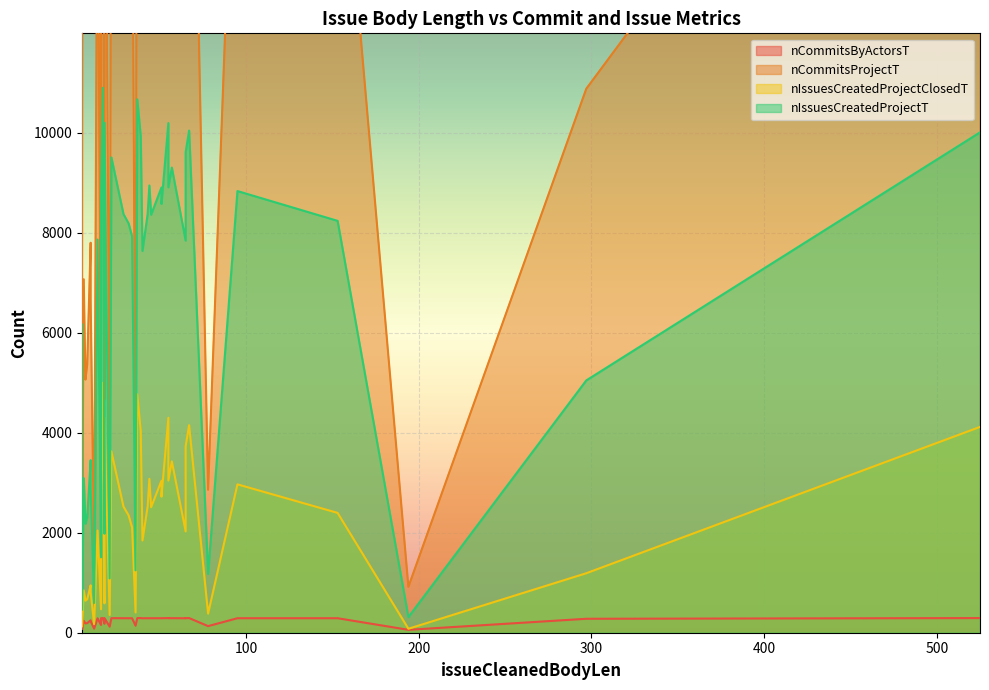

How many lines are shown in the chart?

4